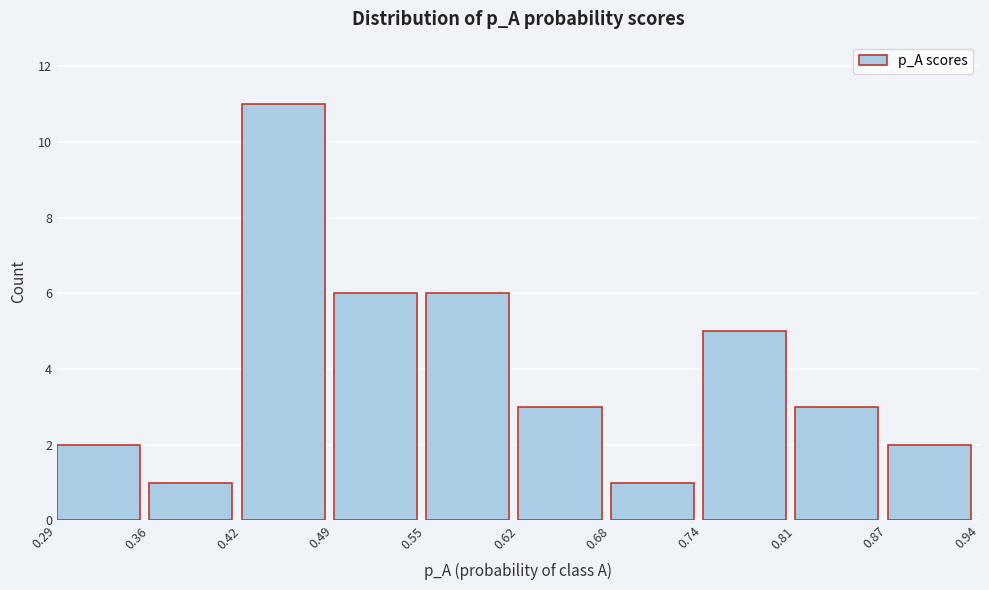

What is the height of the bar covering 0.29 to 0.36 on the x-axis? The values are not printed on the chart, so give them approximately, as read against the axis.

2